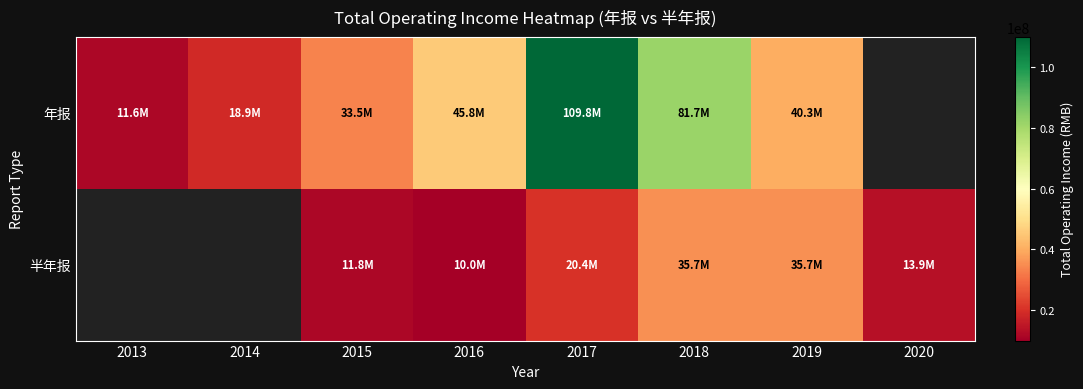

What is the smallest value displayed?

10001370.8